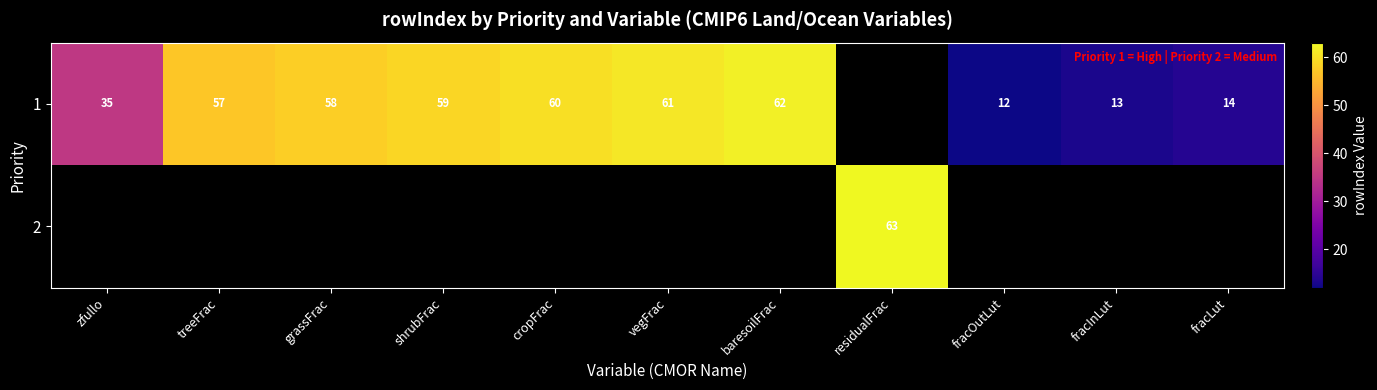

What is the sum of the 1 values at fracOutLut and grassFrac?

70